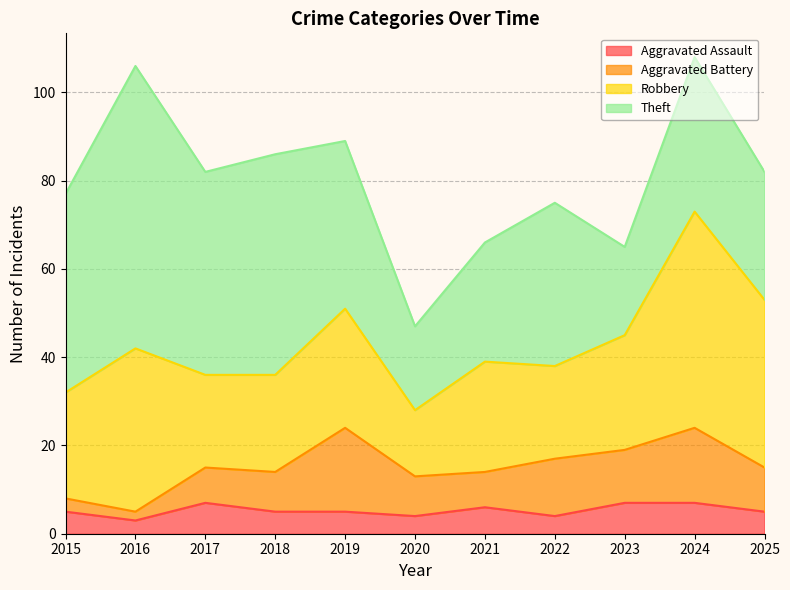

What is the sum of all Aggravated Battery values?

110